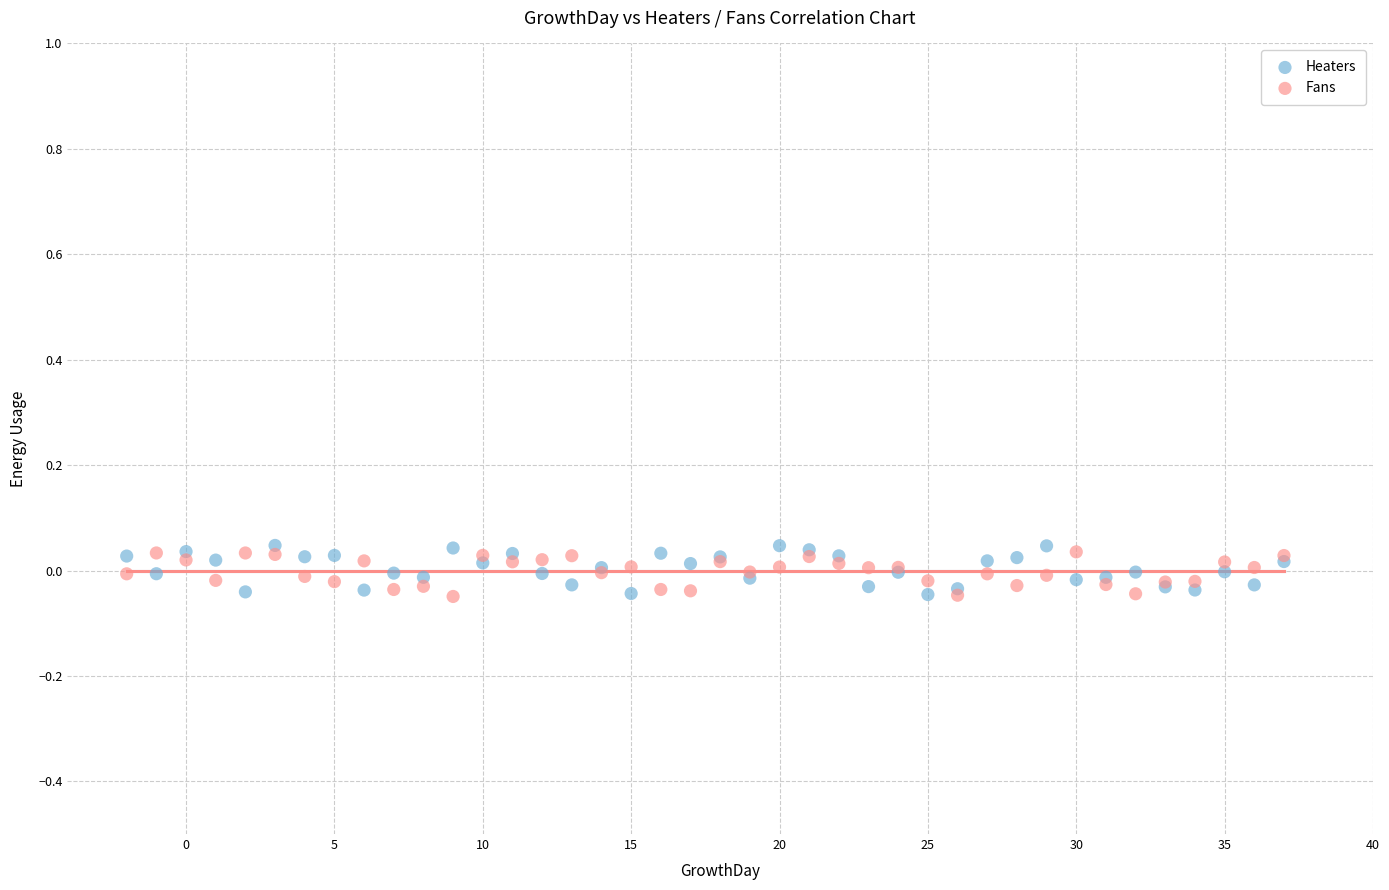

Which series contains the highest Y value?

Heaters